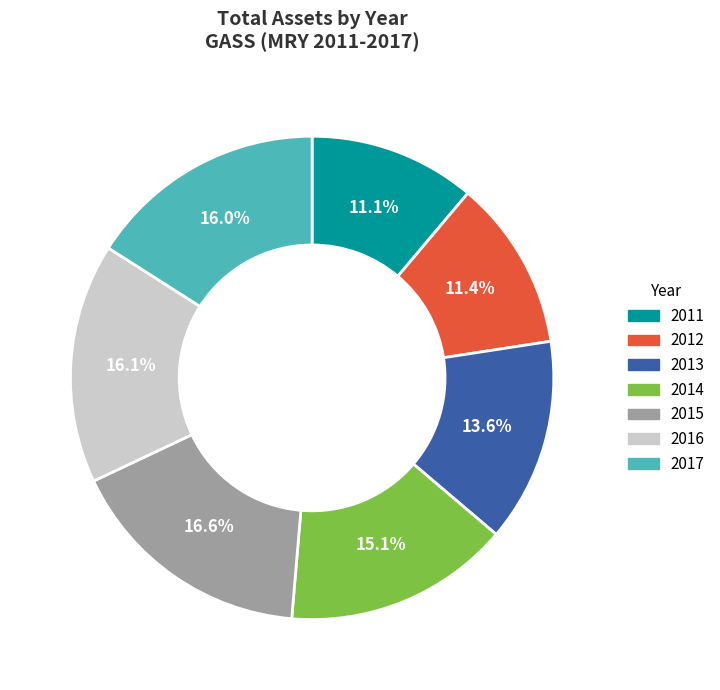

Does 2013 account for over 50% of the chart?

No